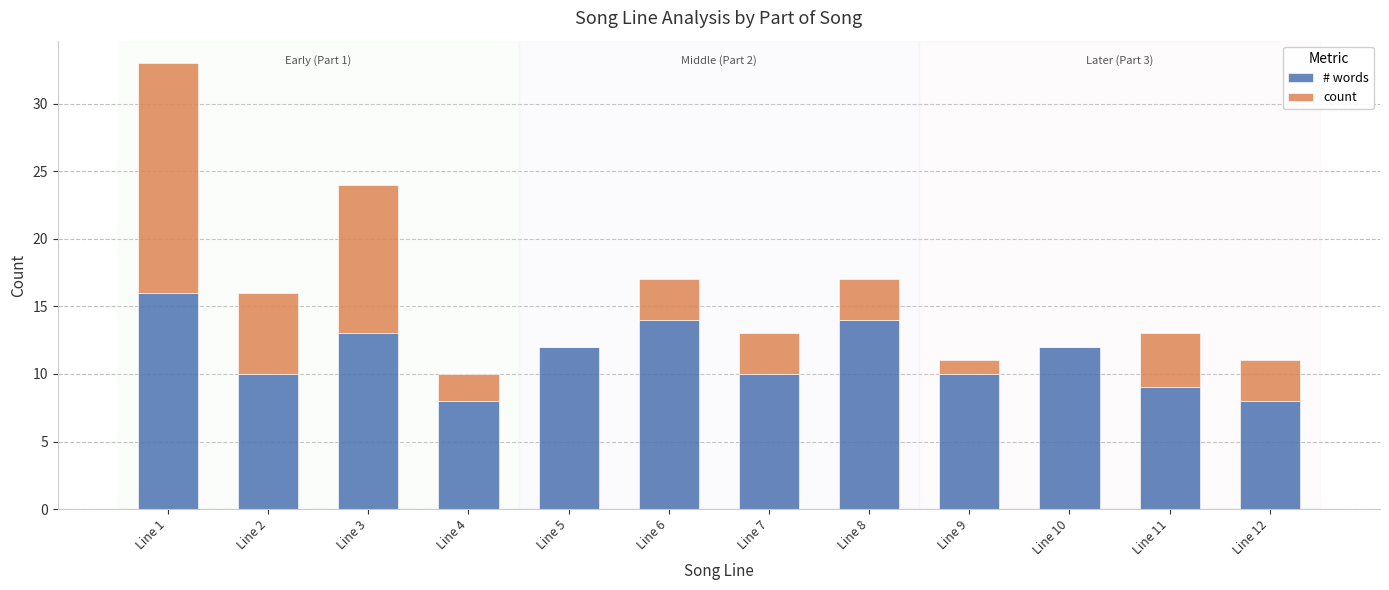

What is the sum of all # words values?

136